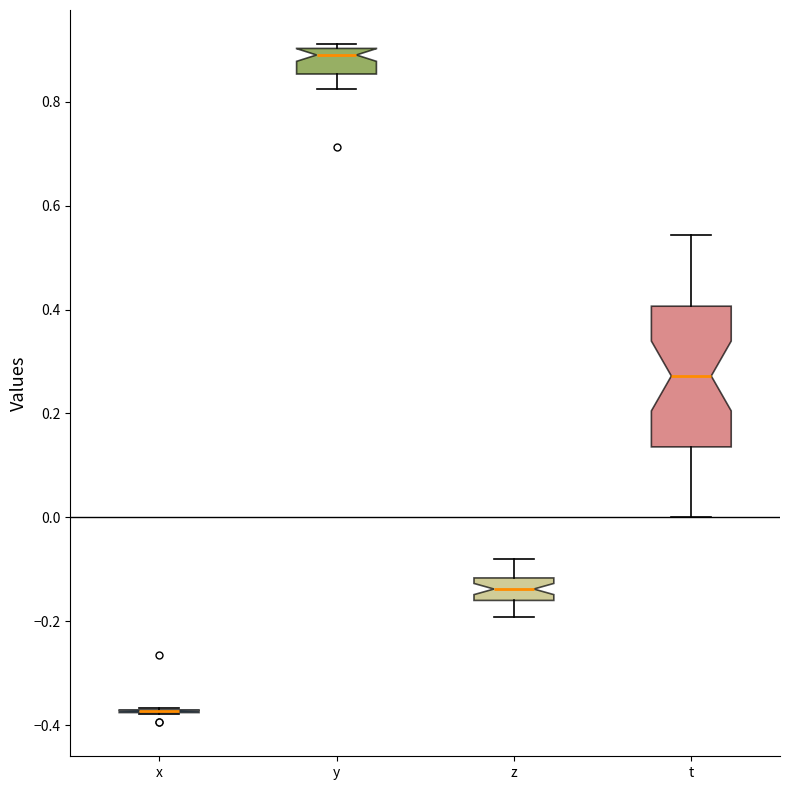

Which box is the tallest, from its lower edge to its upper edge?

t